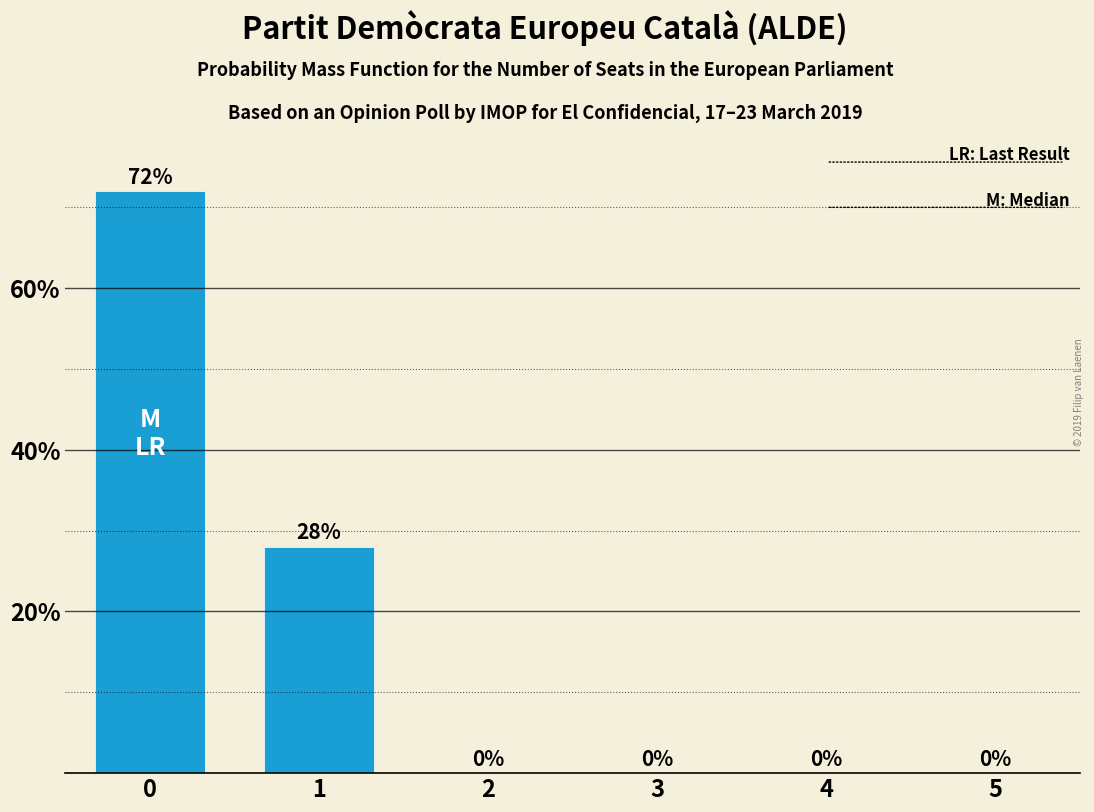

Reading right to left, extract all data points from this chart.

5=0.0	4=0.0	3=0.0	2=0.0	1=0.3	0=0.7